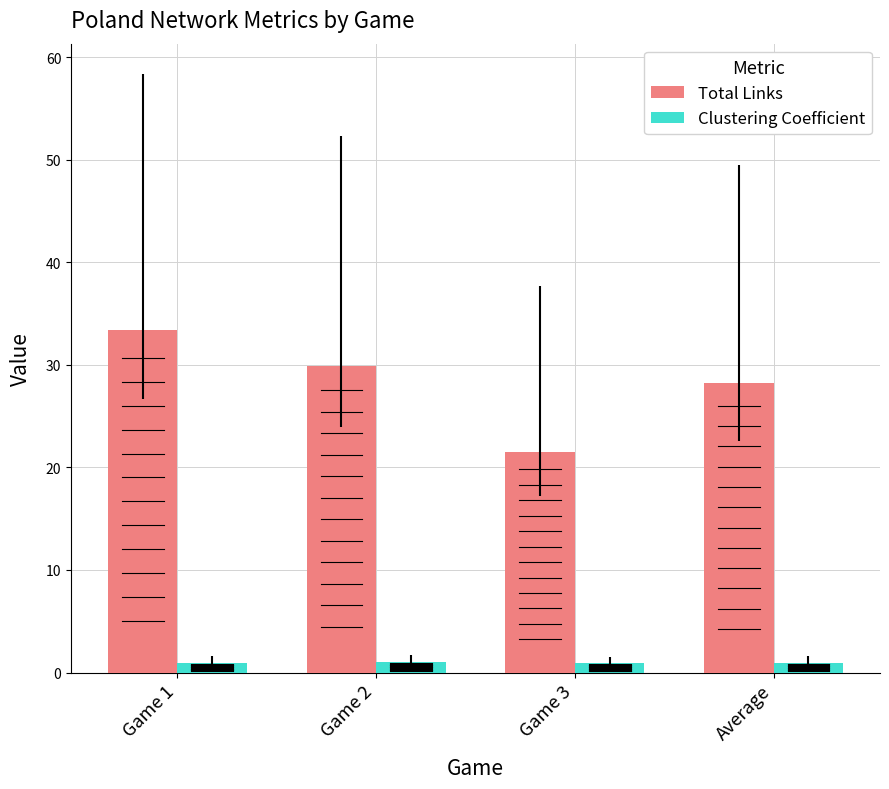

Does the chart contain stacked bars?

No